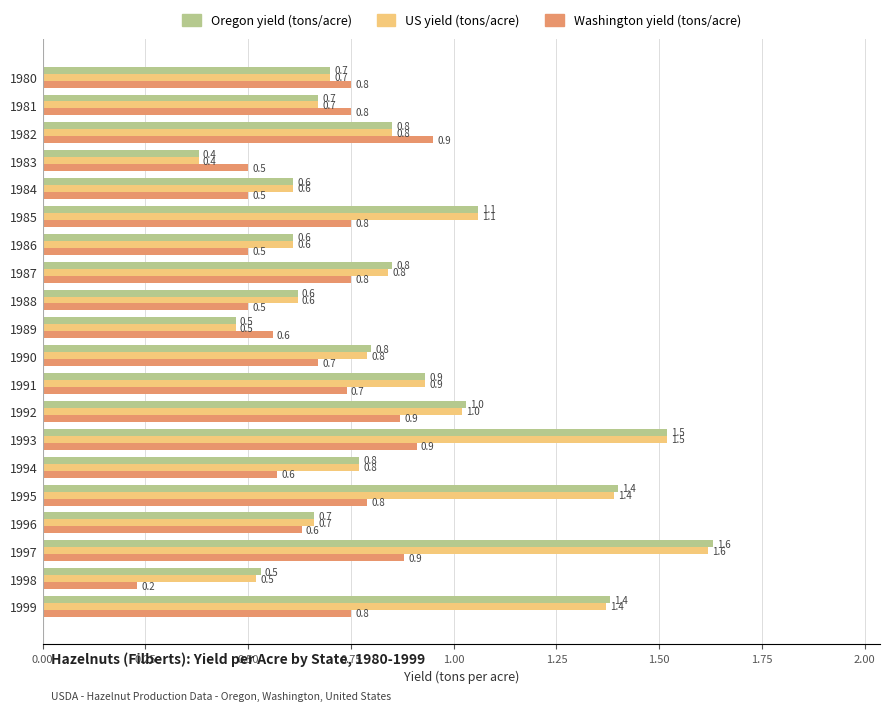

Read the US yield (tons/acre) value at 1981.

0.7